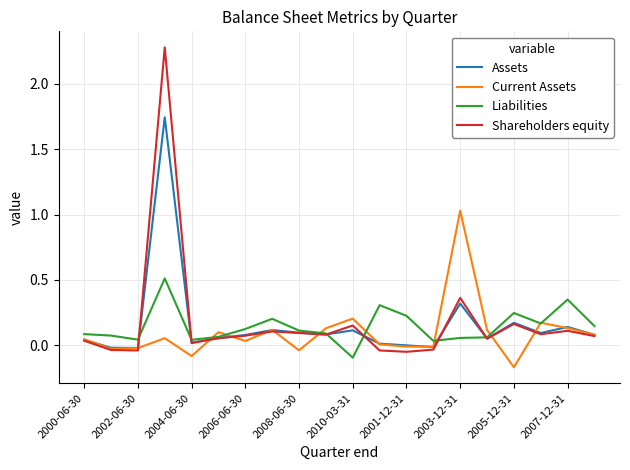

List the series in order of their peak value, lowest first.

Liabilities, Current Assets, Assets, Shareholders equity